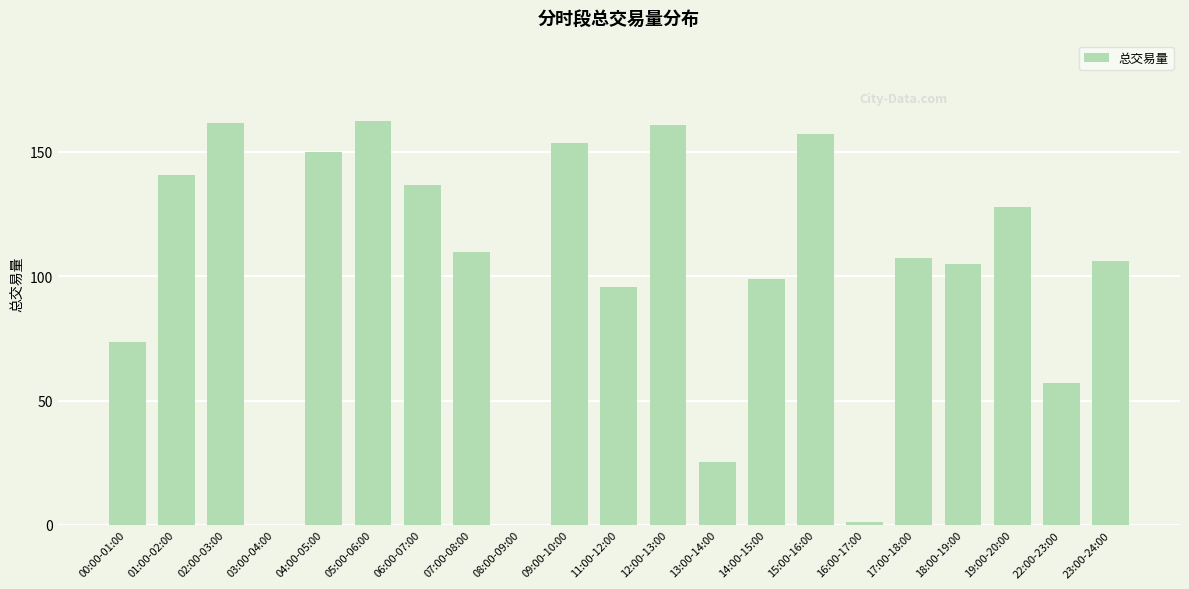

Is it true that the value at 06:00-07:00 is 47.3?

False